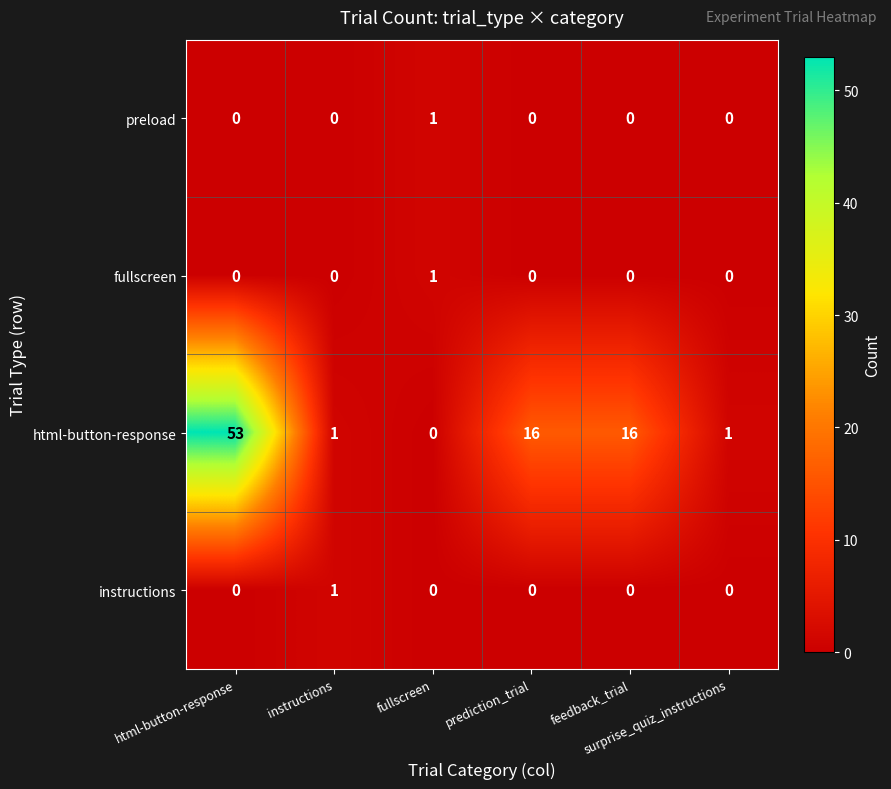

What is the maximum value shown in the chart?

53